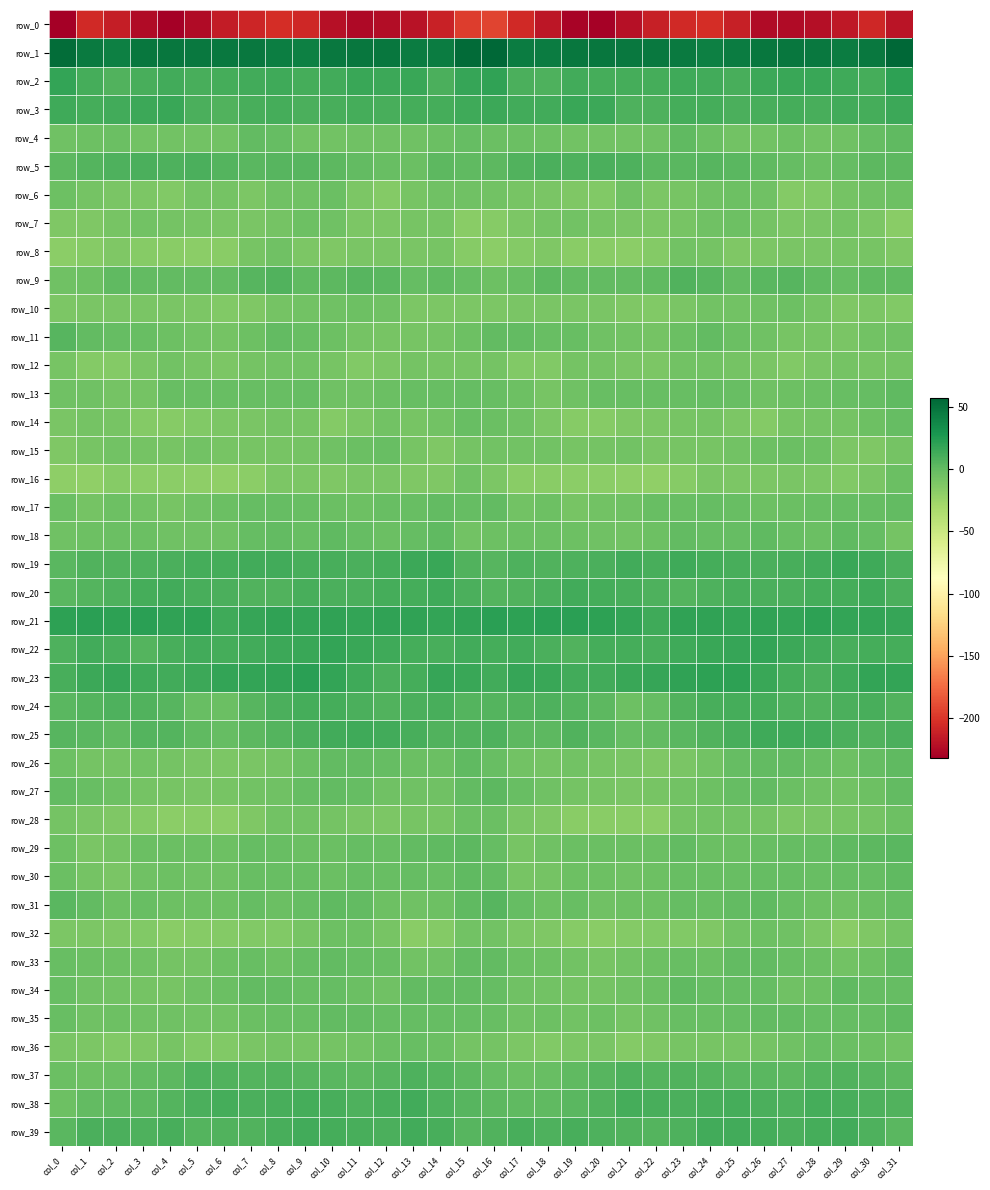

How many values in the row_12 series exceed -8?

12